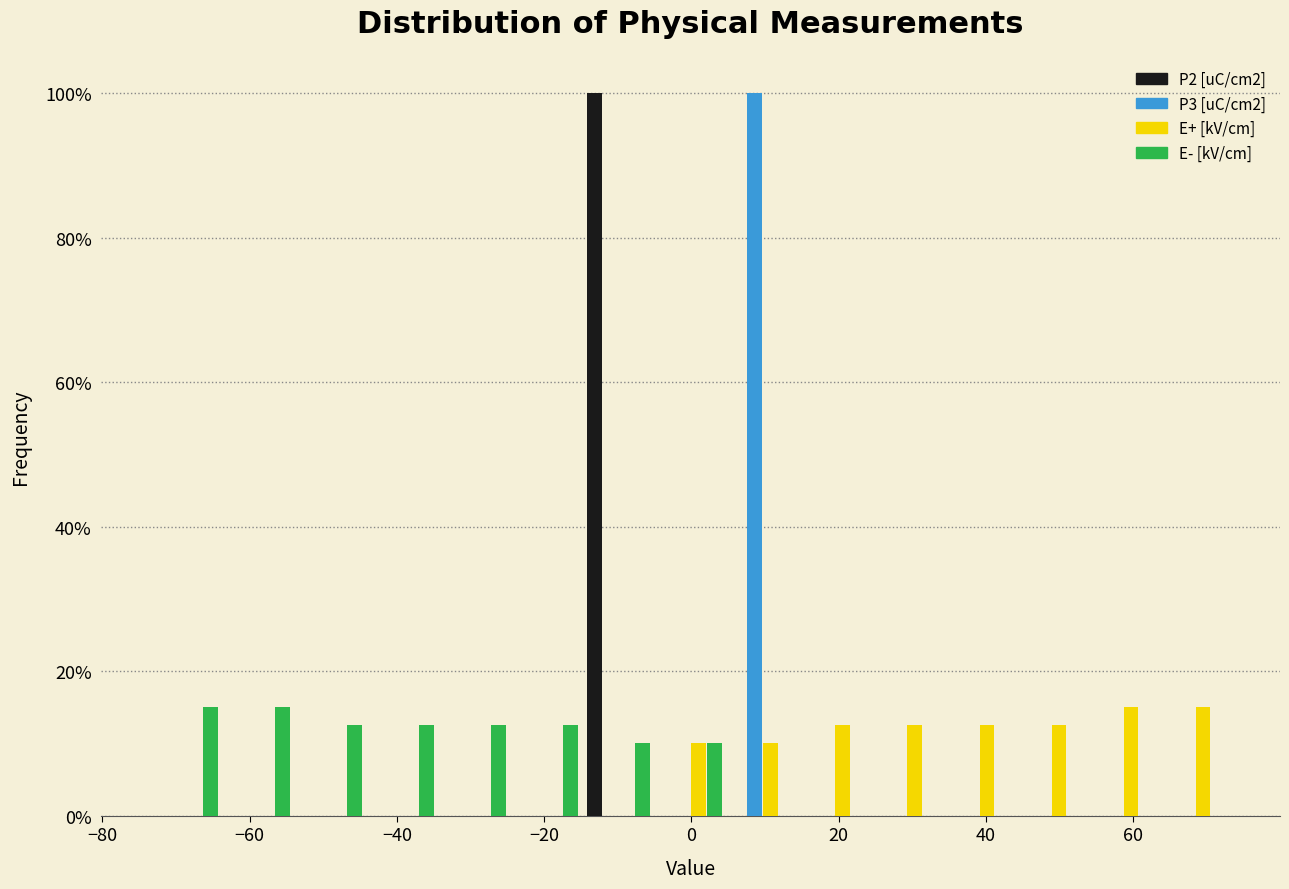

Reading left to right, list every range on the x-axis with the height of the bar of each series over it. Neither the bar edges nor the heights are printed on the chart, so give them approximately, as read against the axes.

-74 to -64: P2 [uC/cm2]=0	P3 [uC/cm2]=0	E+ [kV/cm]=0	E- [kV/cm]=16
-64 to -54: P2 [uC/cm2]=0	P3 [uC/cm2]=0	E+ [kV/cm]=0	E- [kV/cm]=16
-54 to -44: P2 [uC/cm2]=0	P3 [uC/cm2]=0	E+ [kV/cm]=0	E- [kV/cm]=12
-44 to -34: P2 [uC/cm2]=0	P3 [uC/cm2]=0	E+ [kV/cm]=0	E- [kV/cm]=12
-34 to -24: P2 [uC/cm2]=0	P3 [uC/cm2]=0	E+ [kV/cm]=0	E- [kV/cm]=12
-24 to -14: P2 [uC/cm2]=0	P3 [uC/cm2]=0	E+ [kV/cm]=0	E- [kV/cm]=12
-14 to -4: P2 [uC/cm2]=100	P3 [uC/cm2]=0	E+ [kV/cm]=0	E- [kV/cm]=10
-4 to 4: P2 [uC/cm2]=0	P3 [uC/cm2]=0	E+ [kV/cm]=10	E- [kV/cm]=10
4 to 14: P2 [uC/cm2]=0	P3 [uC/cm2]=100	E+ [kV/cm]=10	E- [kV/cm]=0
14 to 24: P2 [uC/cm2]=0	P3 [uC/cm2]=0	E+ [kV/cm]=12	E- [kV/cm]=0
24 to 34: P2 [uC/cm2]=0	P3 [uC/cm2]=0	E+ [kV/cm]=12	E- [kV/cm]=0
34 to 44: P2 [uC/cm2]=0	P3 [uC/cm2]=0	E+ [kV/cm]=12	E- [kV/cm]=0
44 to 54: P2 [uC/cm2]=0	P3 [uC/cm2]=0	E+ [kV/cm]=12	E- [kV/cm]=0
54 to 64: P2 [uC/cm2]=0	P3 [uC/cm2]=0	E+ [kV/cm]=16	E- [kV/cm]=0
64 to 74: P2 [uC/cm2]=0	P3 [uC/cm2]=0	E+ [kV/cm]=16	E- [kV/cm]=0